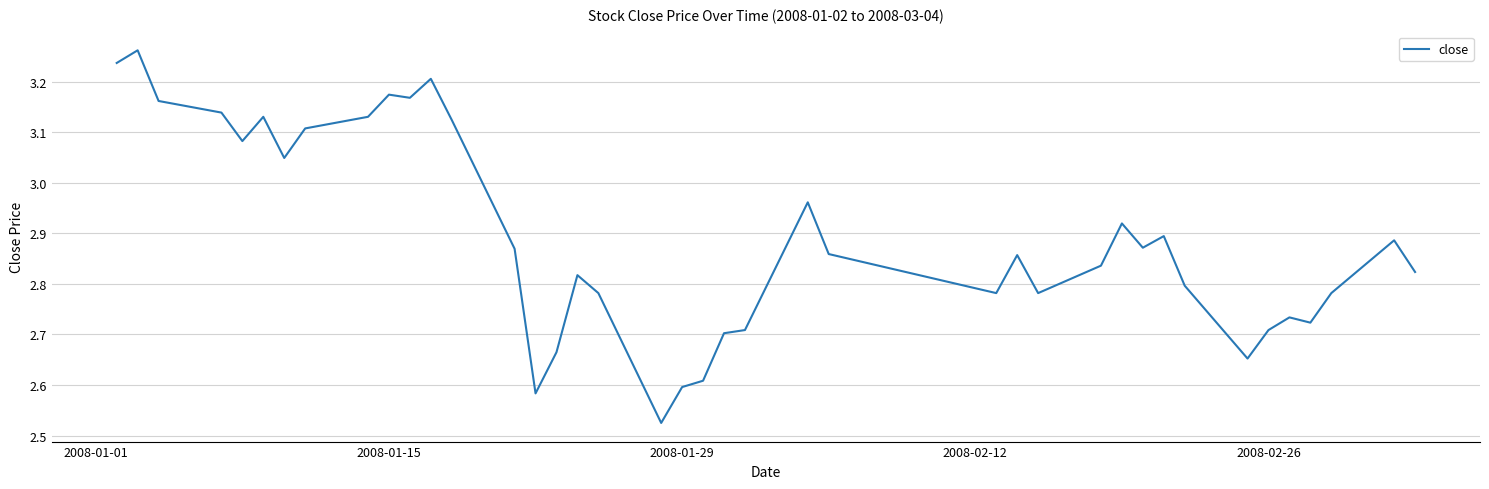

What is the difference between the maximum and minimum values?

0.7